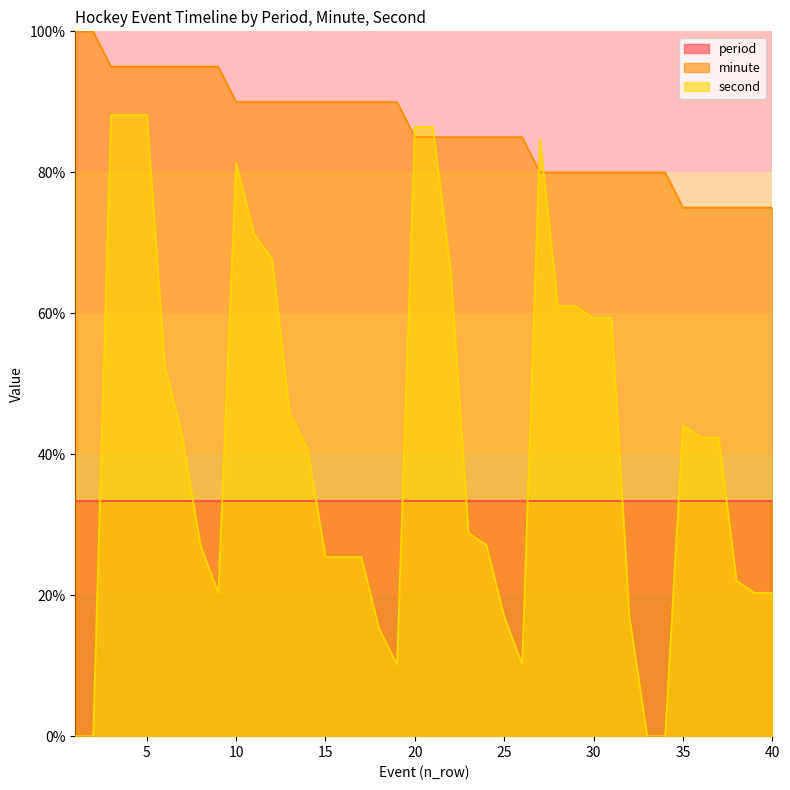

At which category is the sum across all series the highest?

3